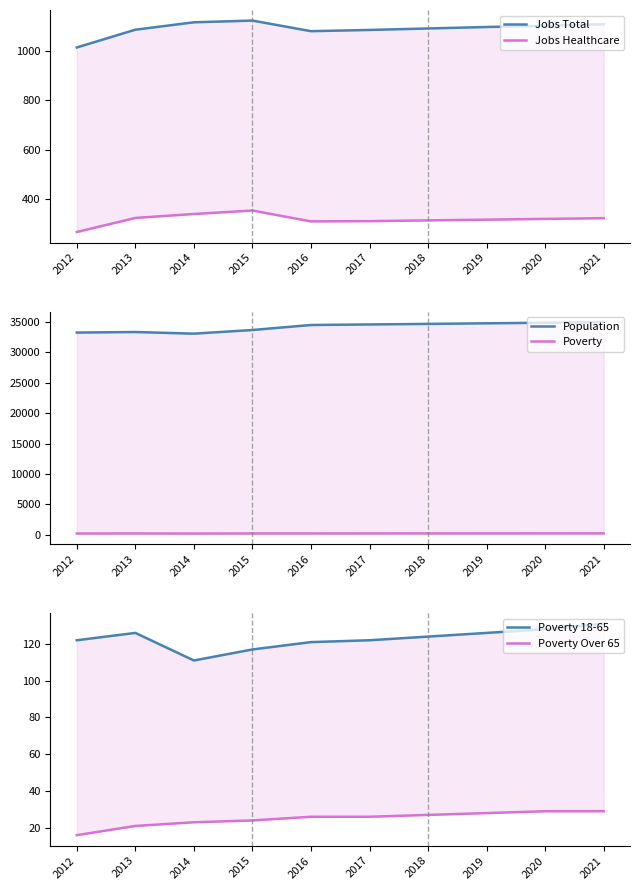

Where does the Jobs Total series first go above 1097?

2014